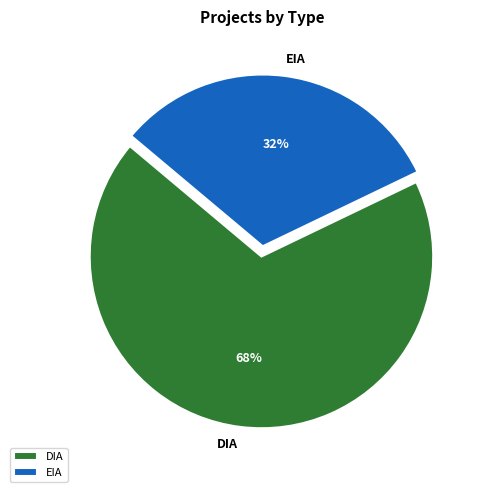

What is the majority slice?

DIA